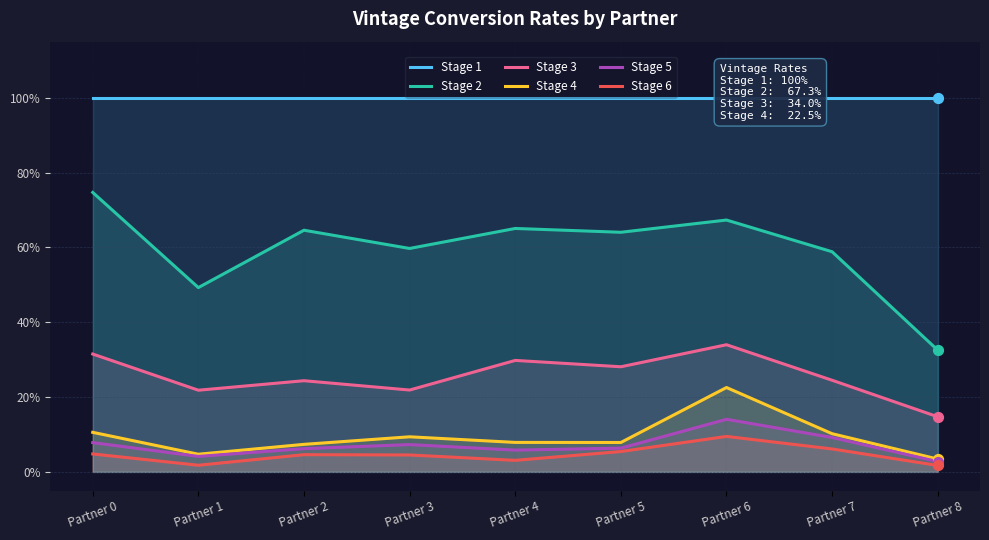

At how many categories does at least one series exceed 0?

9